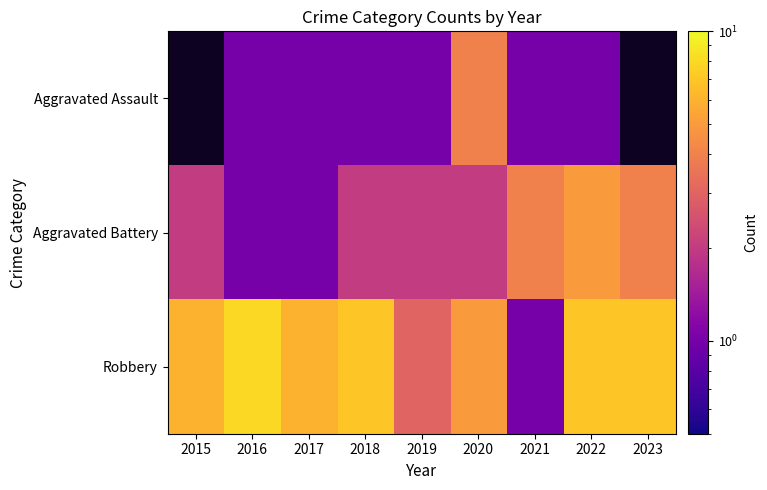

Where does the Aggravated Battery series first go above 2?

2021